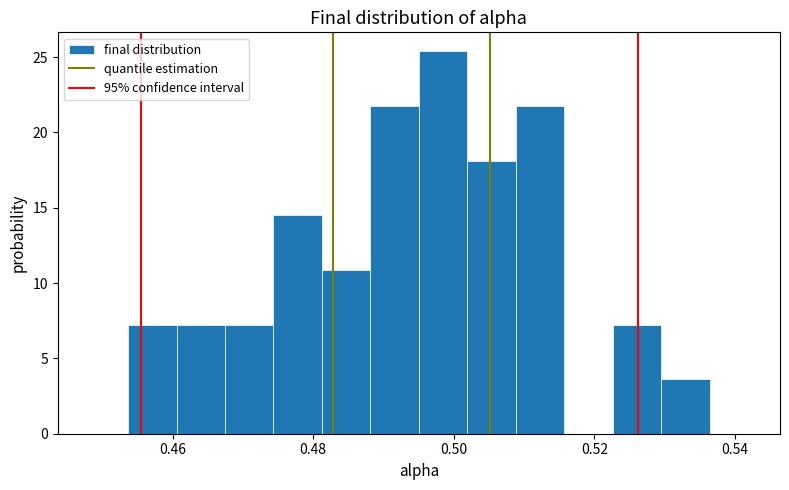

Read against the x-axis, roughly where is the centre of the tallest bar?

0.498